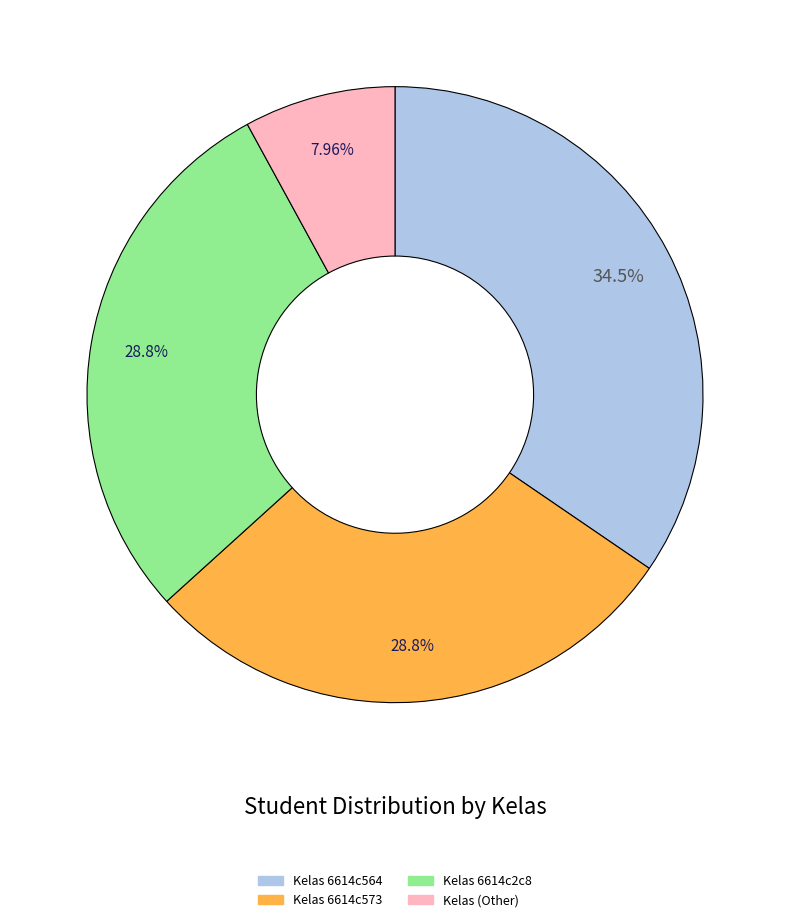

How many slices are in this pie chart?

4